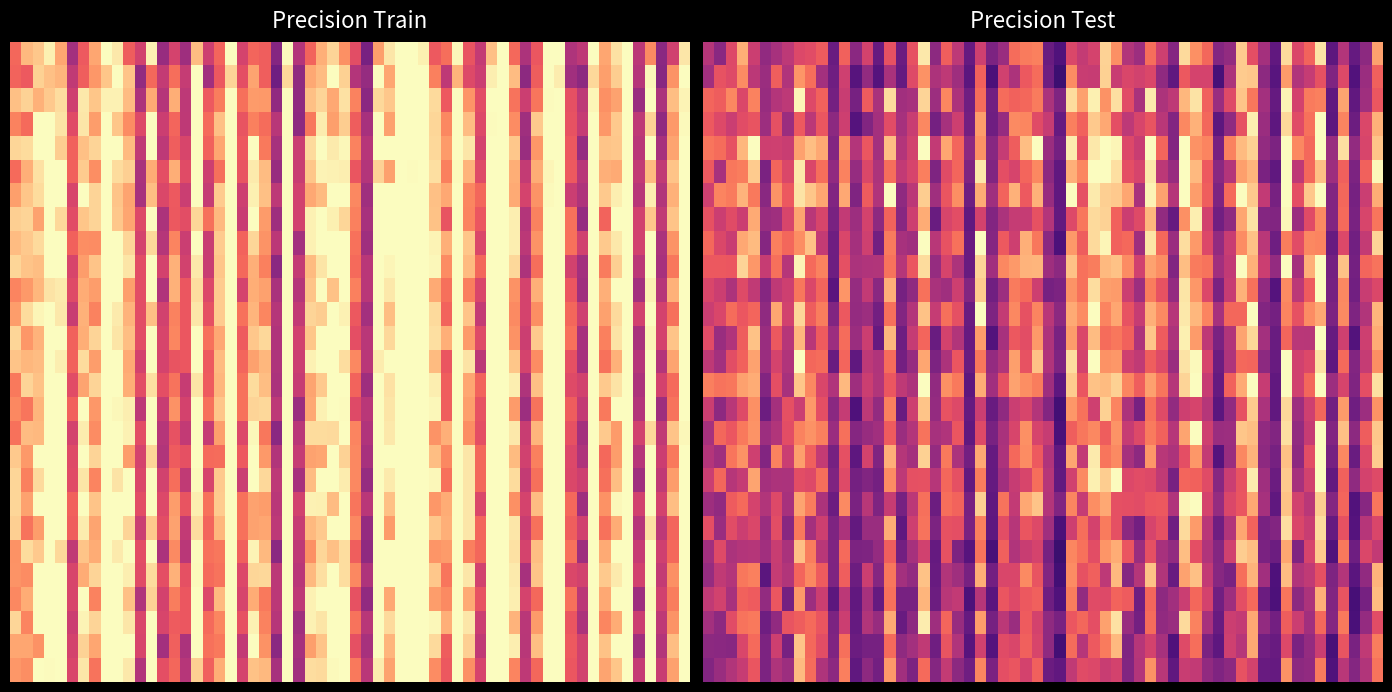

Count the precision_test values in the range 0 to 1.

27